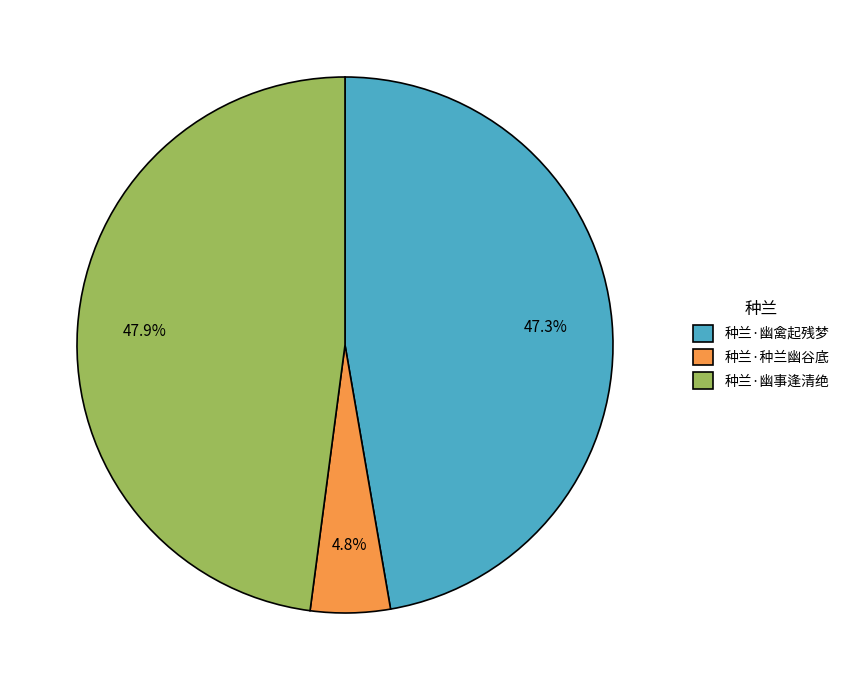

What percentage do 种兰·幽禽起残梦 and 种兰·幽事逢清绝 together represent?

95.2%